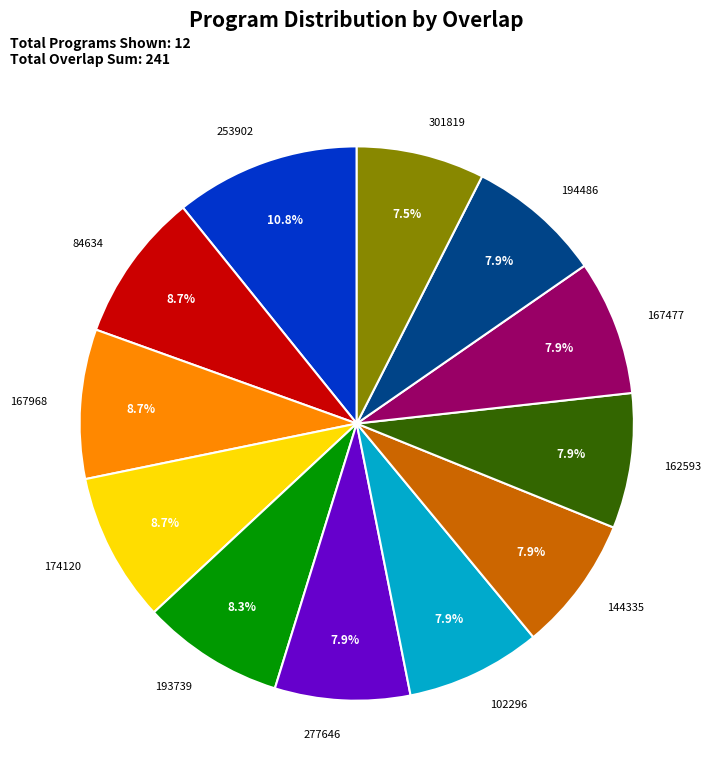

Does any single category account for the majority?

No